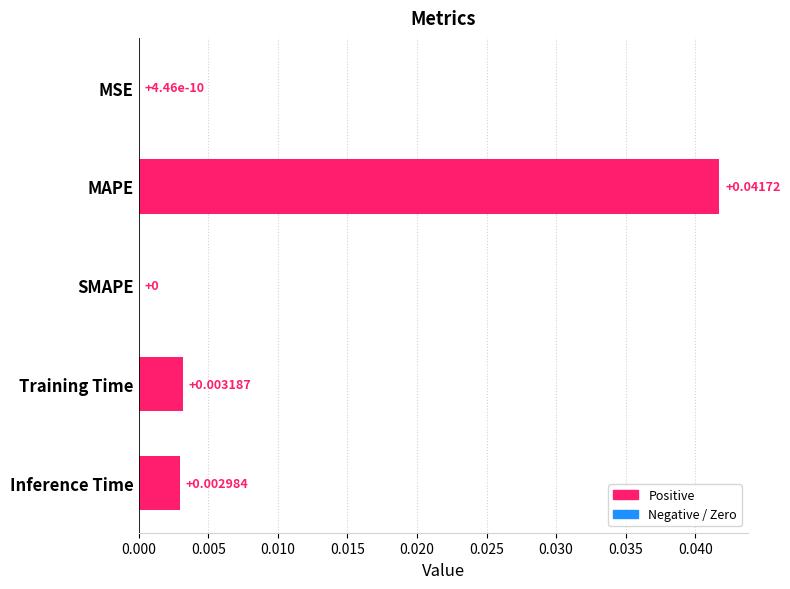

Which label corresponds to the largest value in the chart?

MAPE